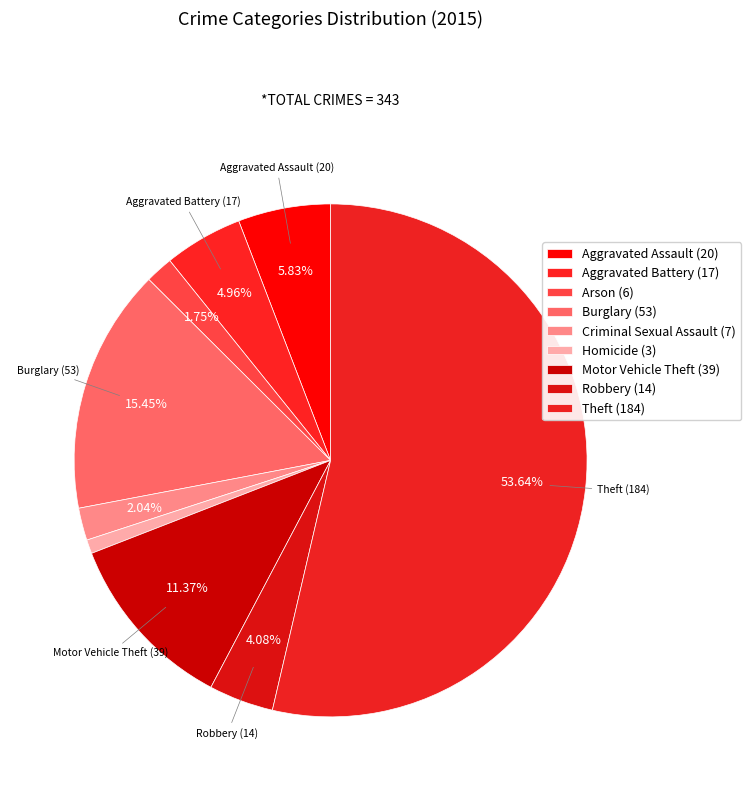

Which category has the biggest portion of the pie?

Theft